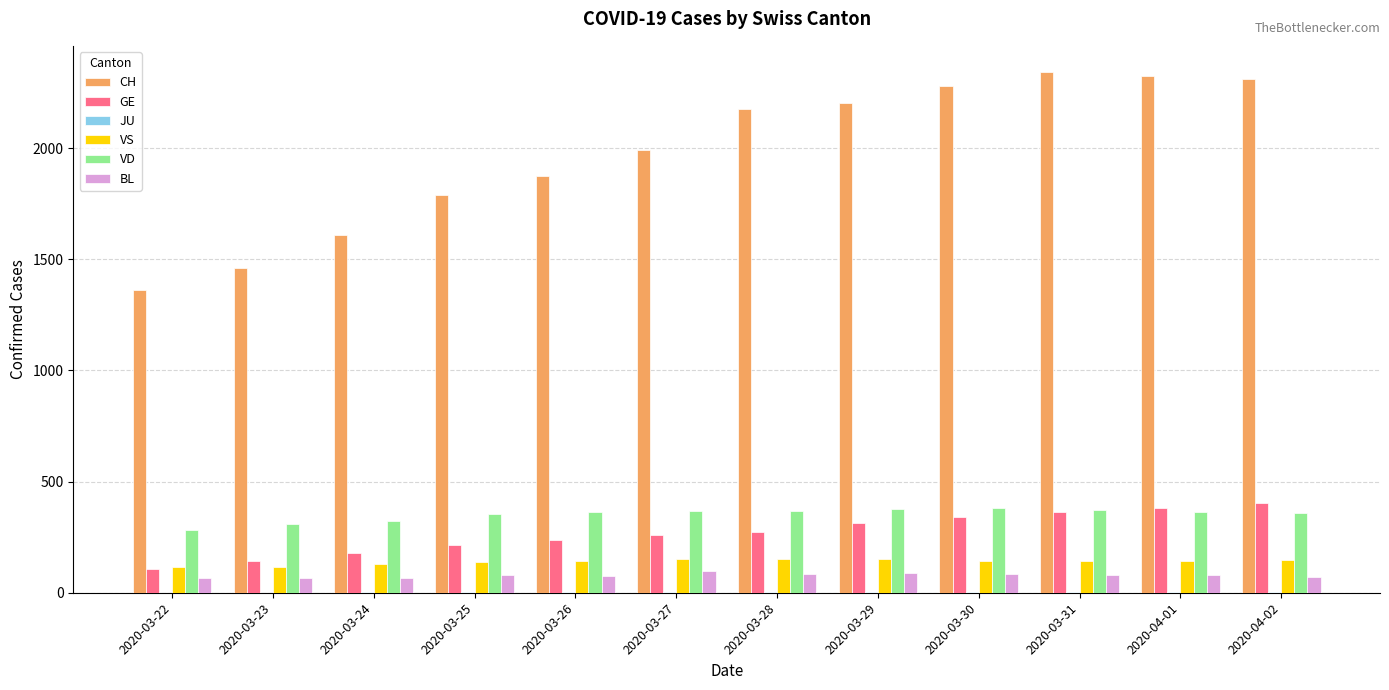

What is the maximum value shown in the chart?

2343